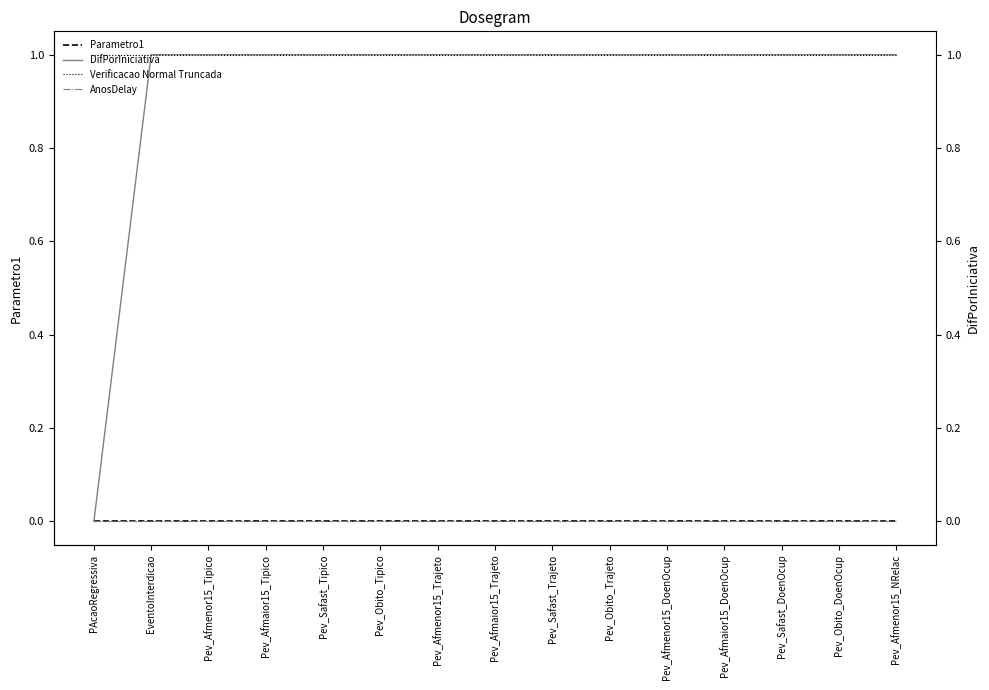

What is the label of the 15th point from the left?

Pev_Afmenor15_NRelac